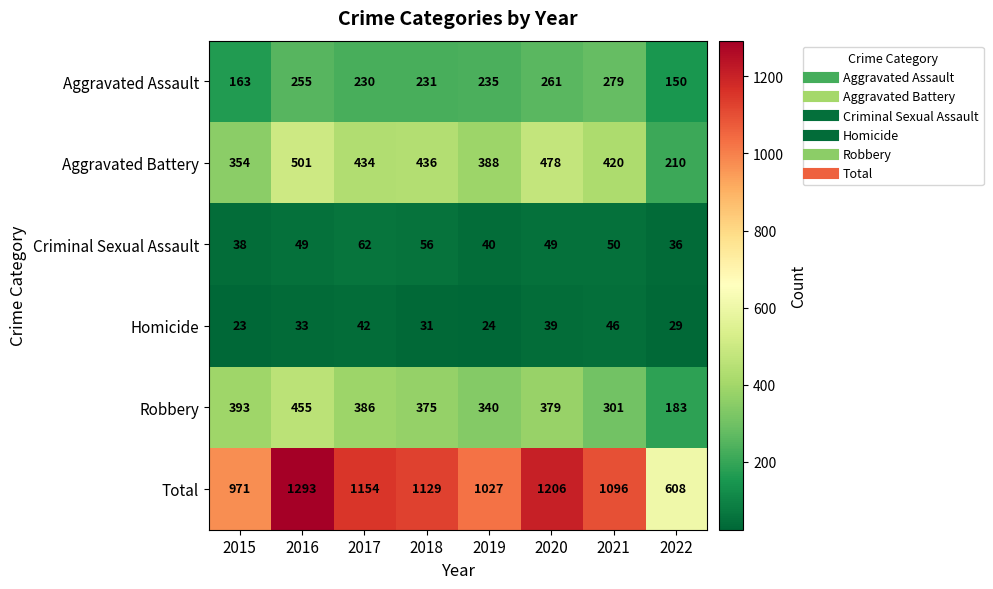

Read the Aggravated Battery value at 2017.

434